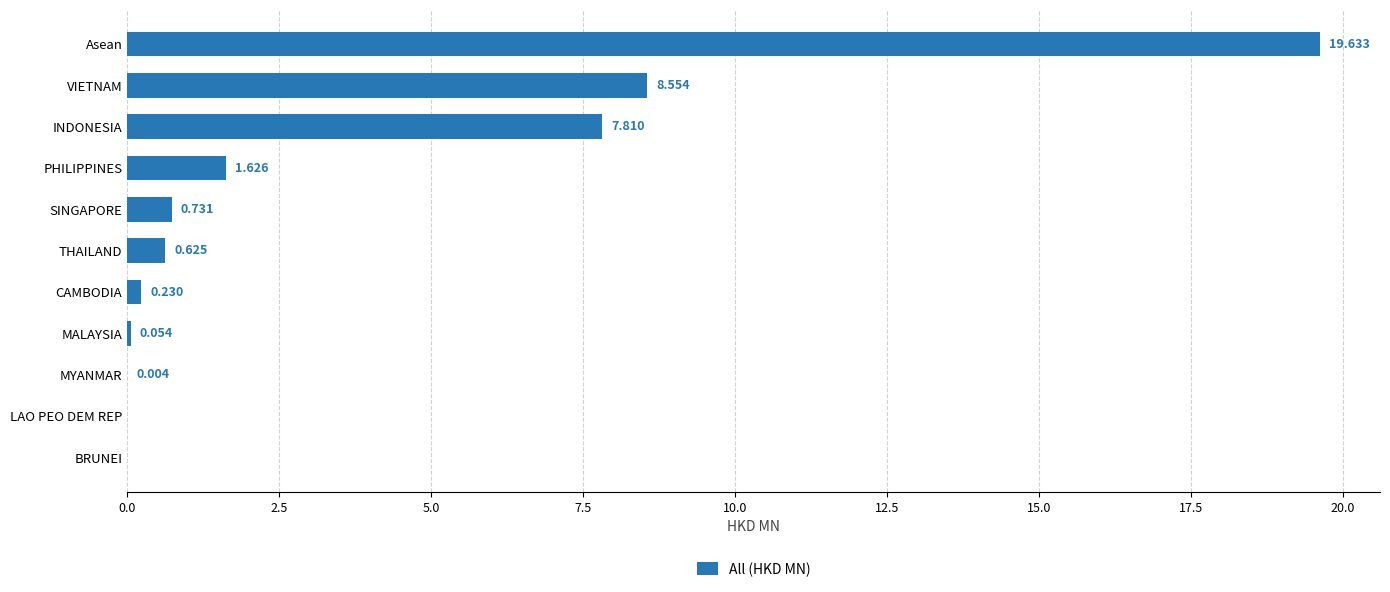

At which label is the value closest to 9?

VIETNAM